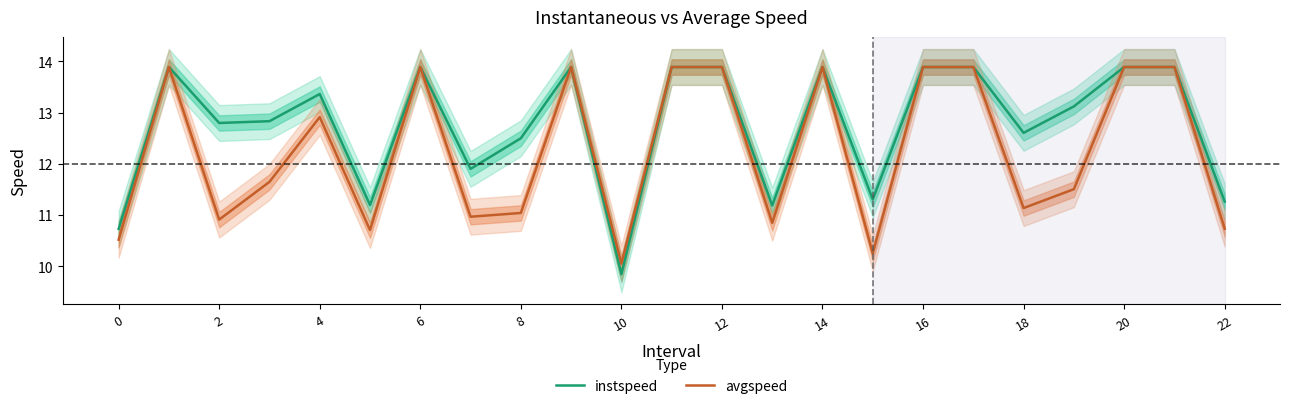

True or false: instspeed has a value of 13.1 at 19.

True